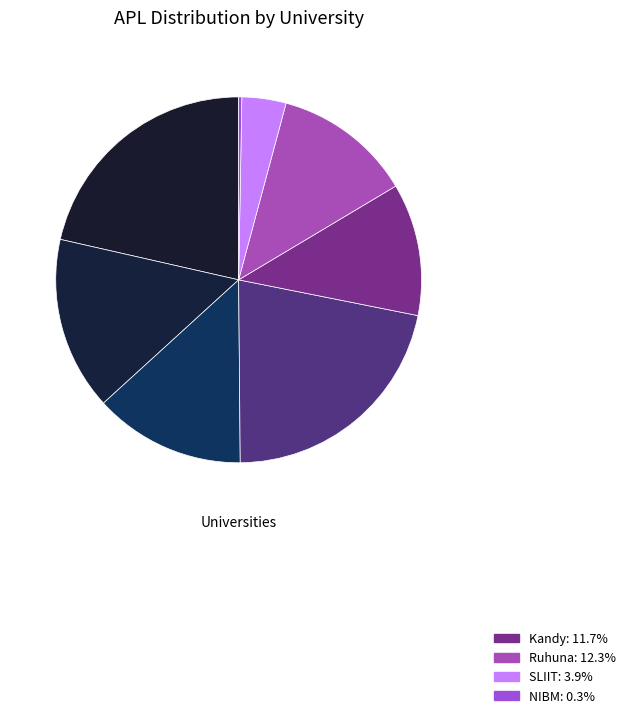

Which category has the biggest portion of the pie?

USJ